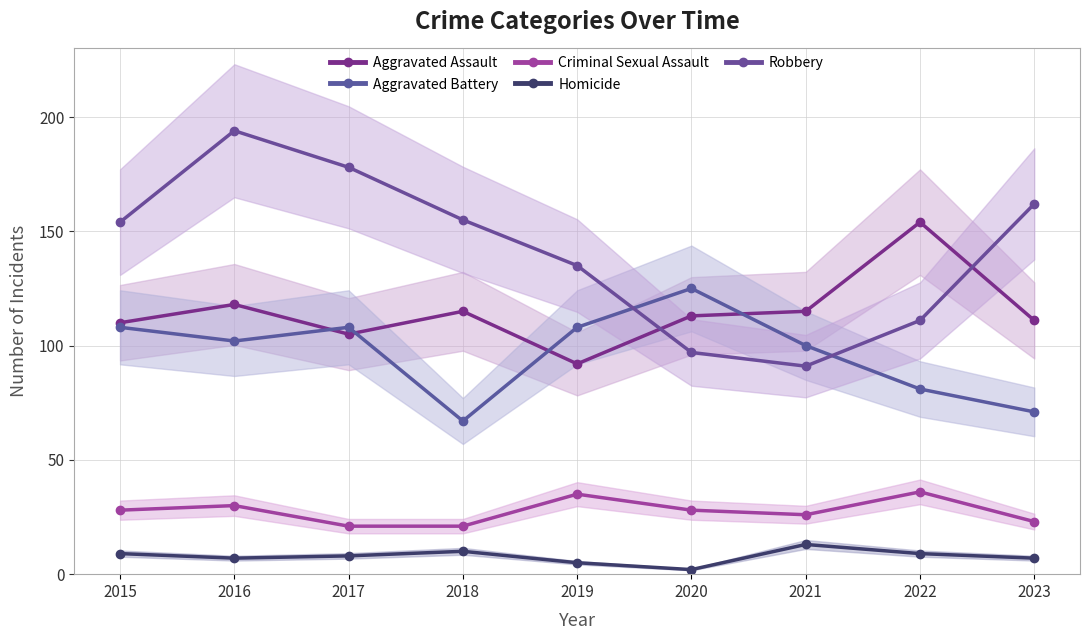

True or false: Robbery has a value of 317 at 2016.

False